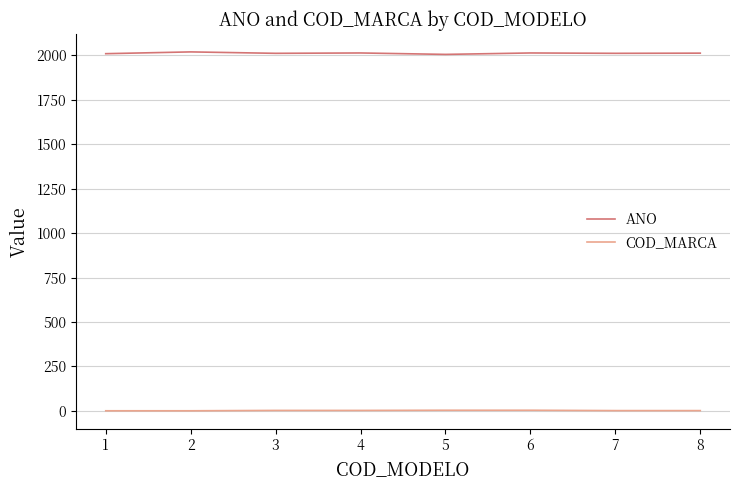

True or false: ANO and COD_MARCA cross at least once.

False